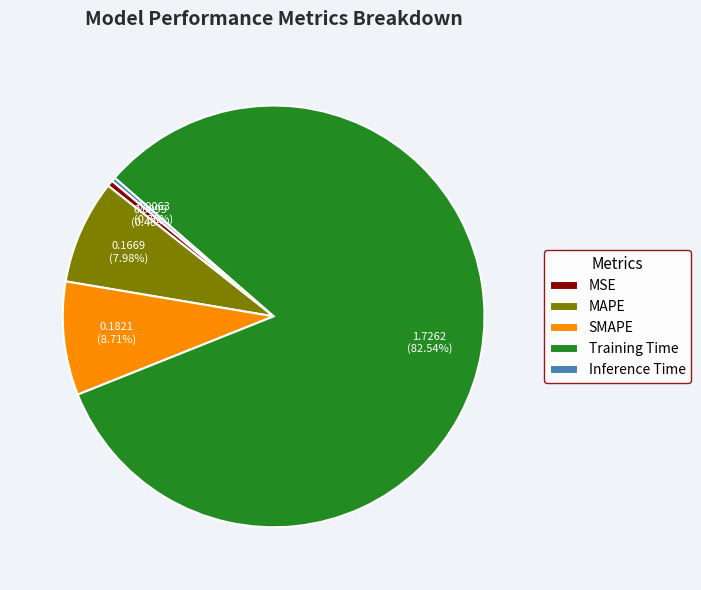

The MSE slice represents 9% of the pie. True or false?

False